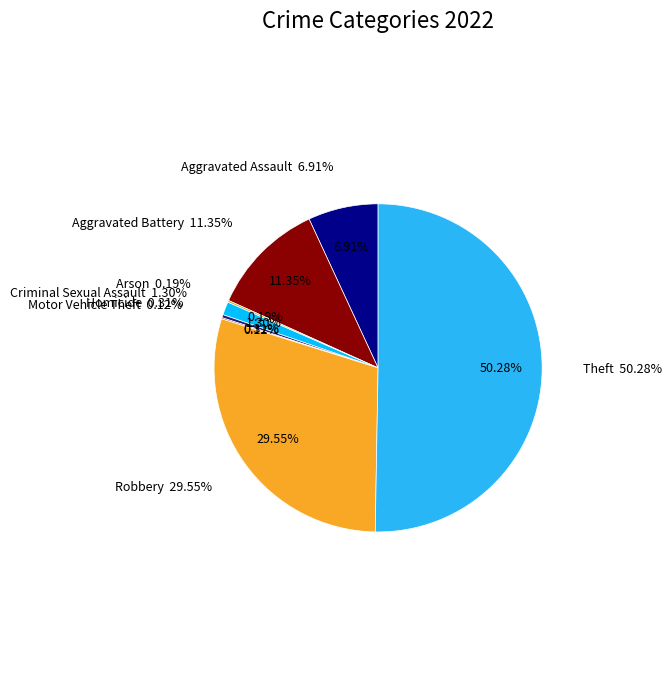

The Aggravated Assault slice represents 7% of the pie. True or false?

True